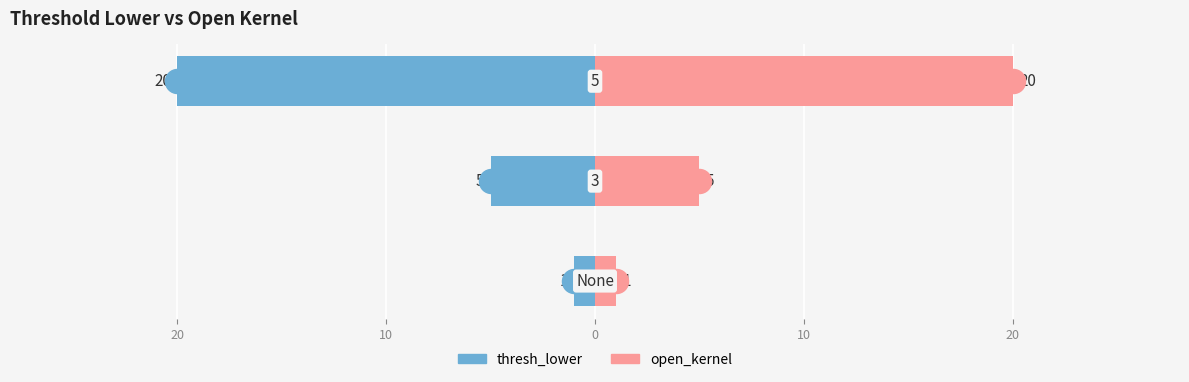

What are all the series names shown in the legend?

thresh_lower, open_kernel